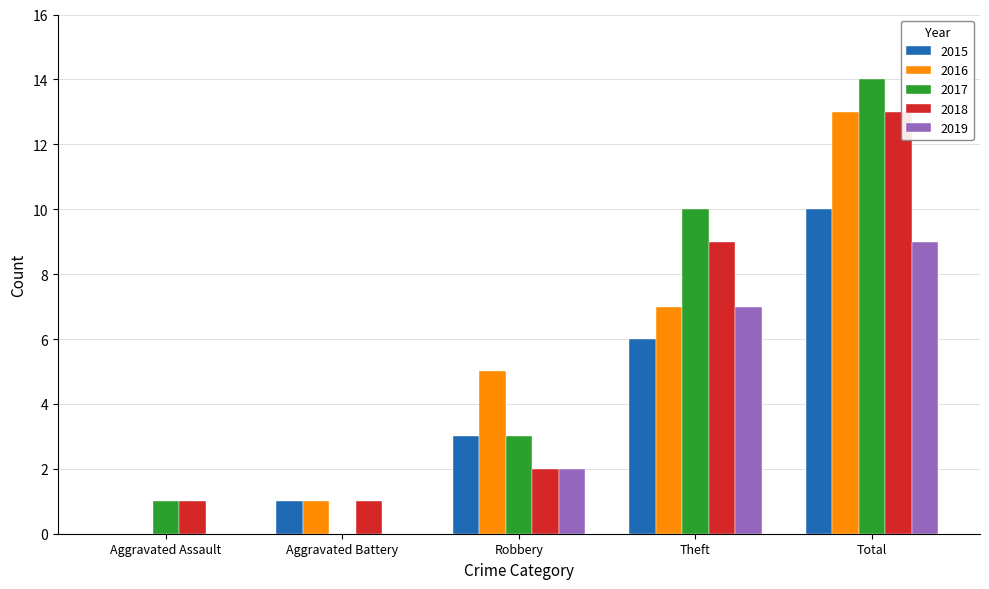

What are all the series names shown in the legend?

2015, 2016, 2017, 2018, 2019